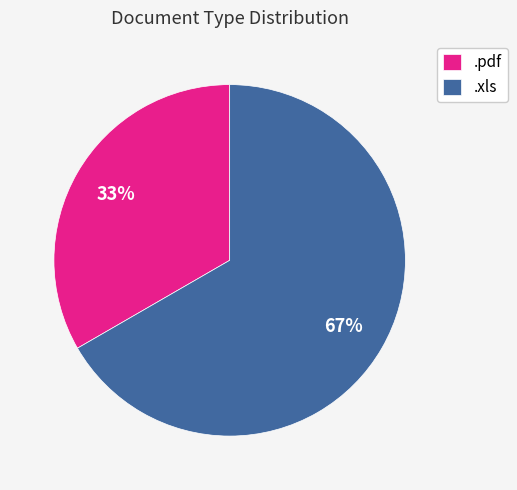

To the nearest percent, what is the combined percentage of .xls and .pdf?

100%